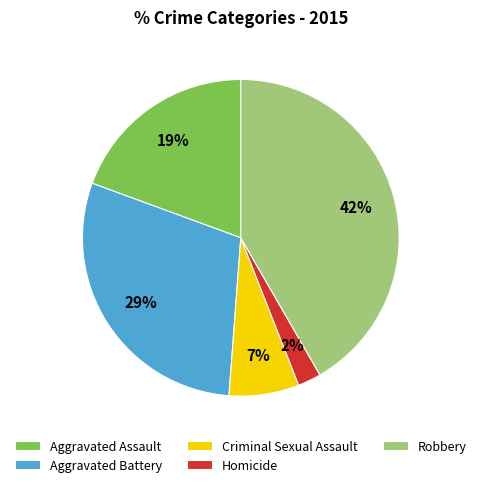

Between Robbery and Aggravated Battery, which is larger?

Robbery